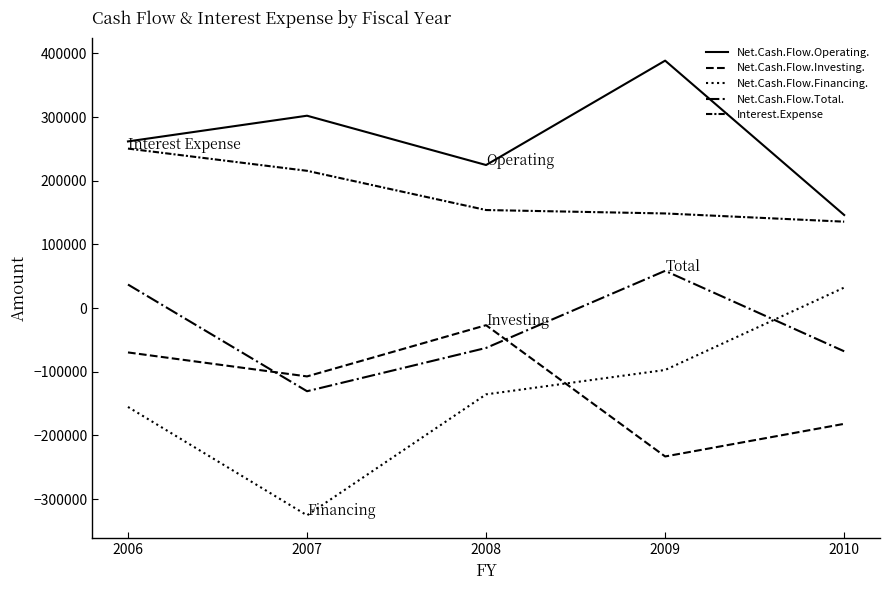

What is the sum of all Net.Cash.Flow.Total. values?

-165240